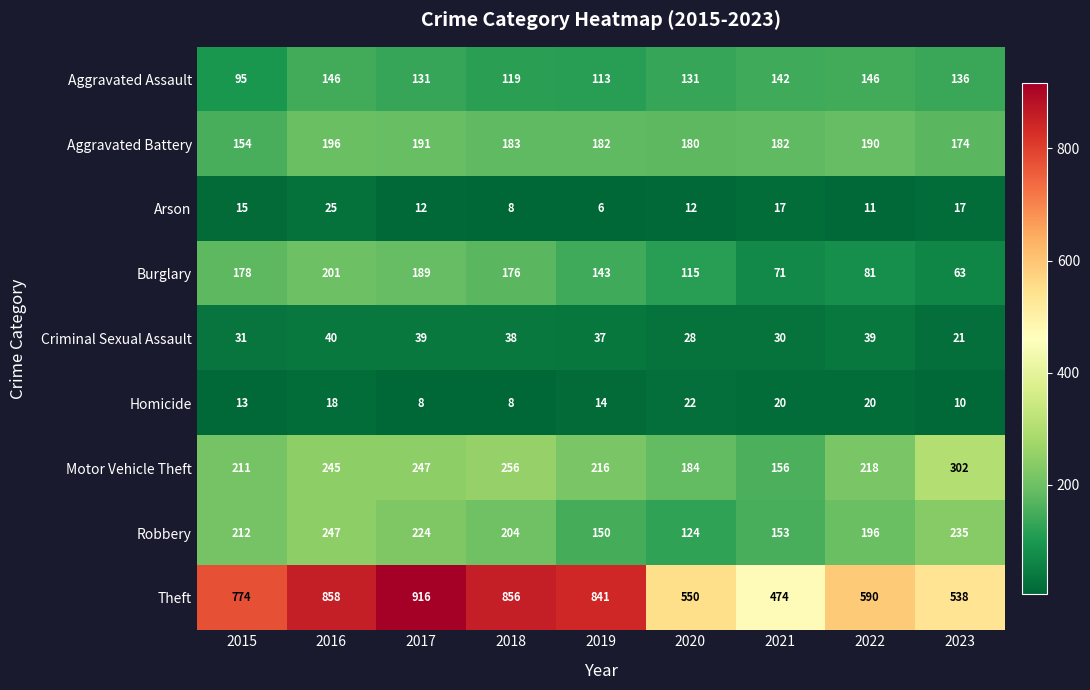

Count the number of categories in the chart.

9